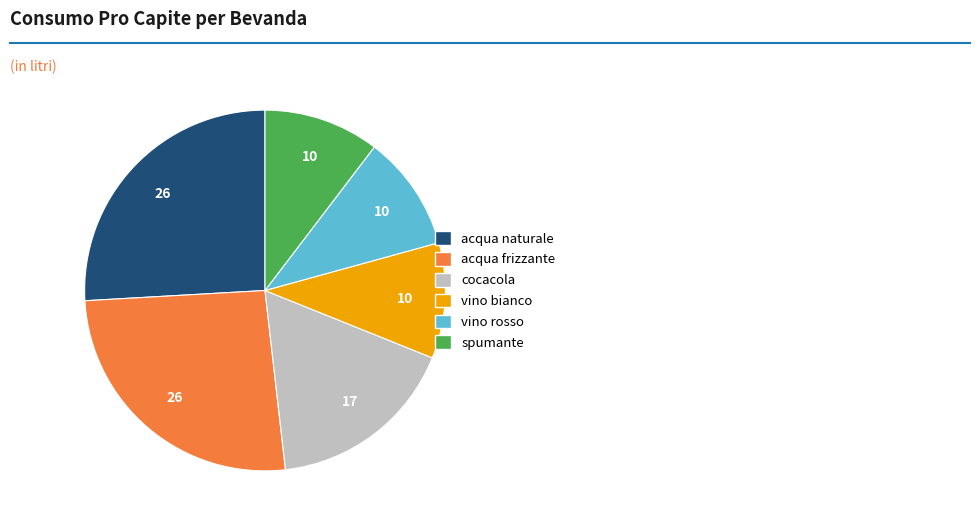

The vino rosso slice represents 10% of the pie. True or false?

True